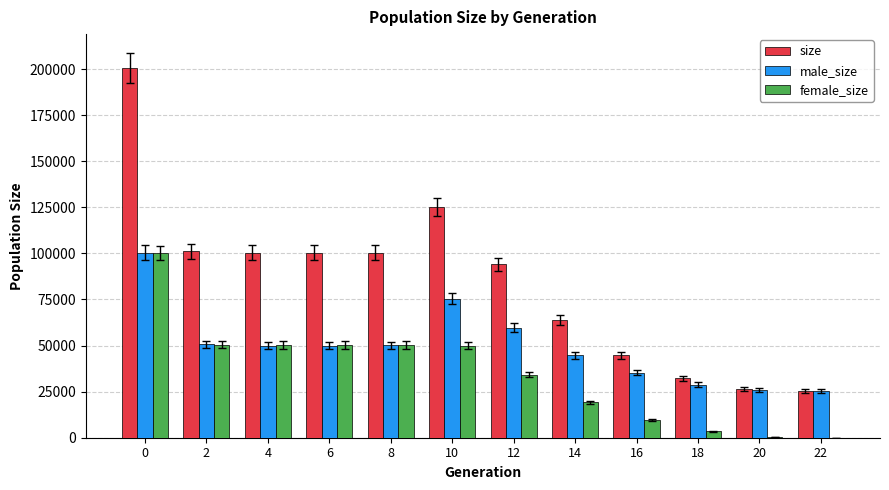

What is the greatest value displayed?

200501